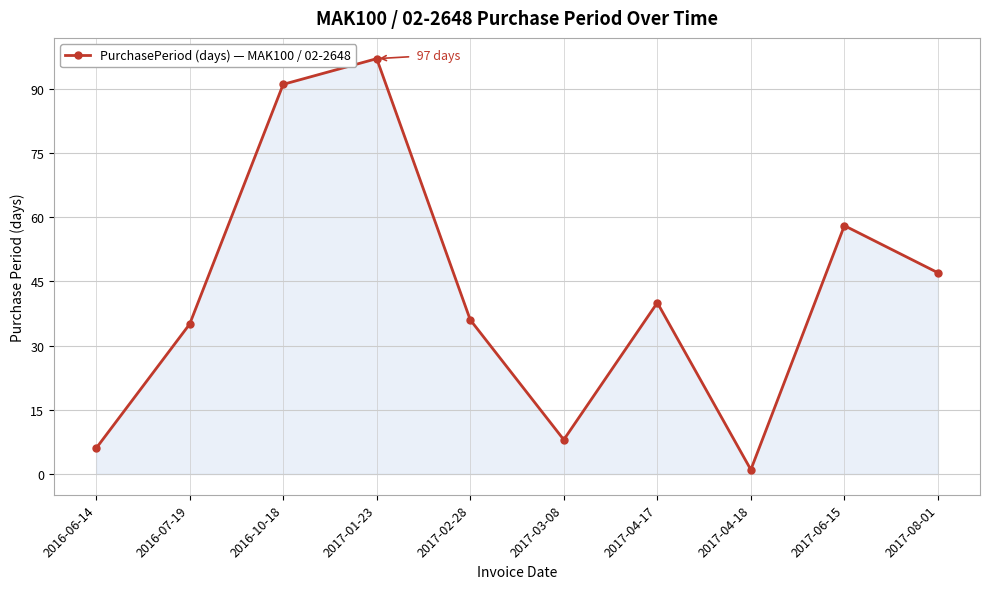

The chart shows a value of 59 at 2016-07-19. True or false?

False